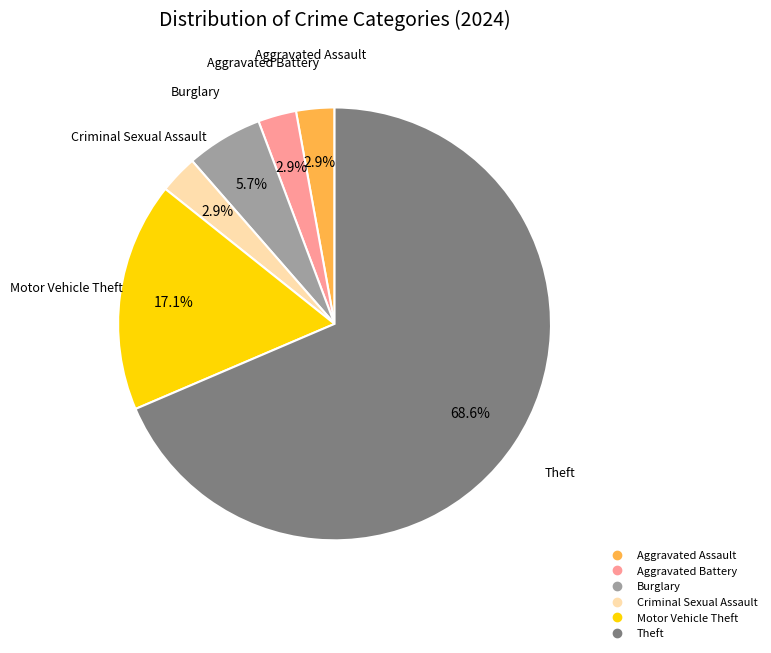

Does any single category account for the majority?

Yes